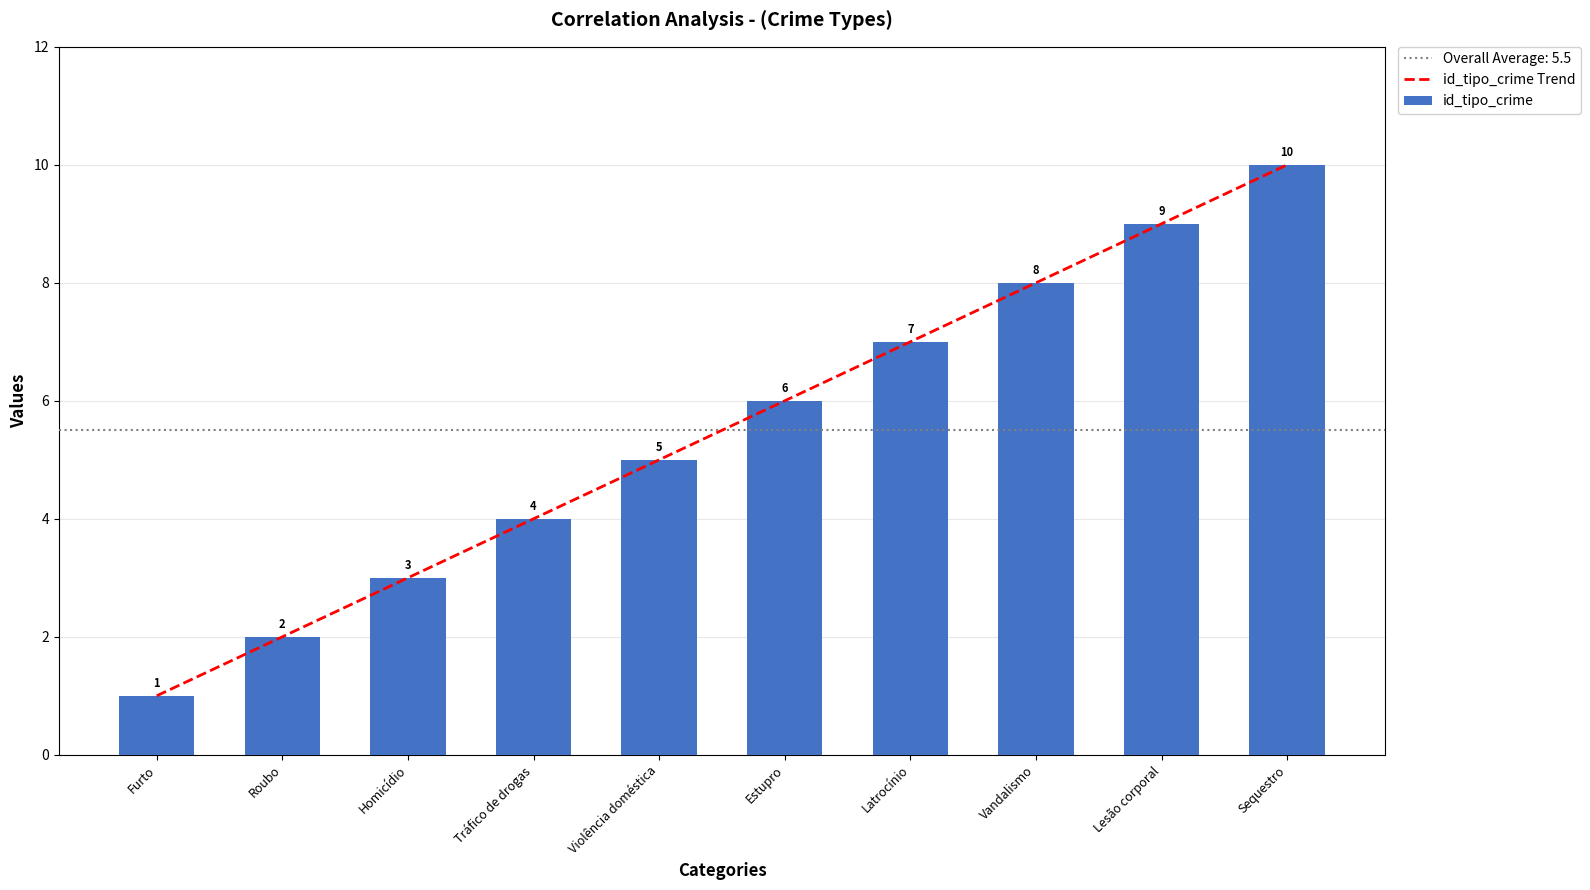

Rank the series at Roubo from highest to lowest value.

id_tipo_crime Trend, id_tipo_crime